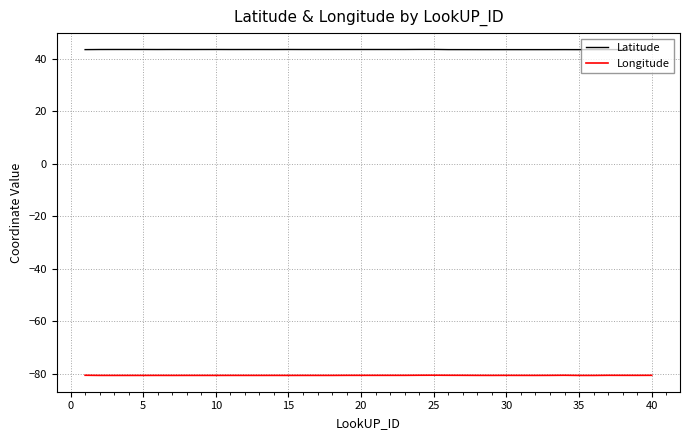

What is the lowest value of the Latitude series?

43.4